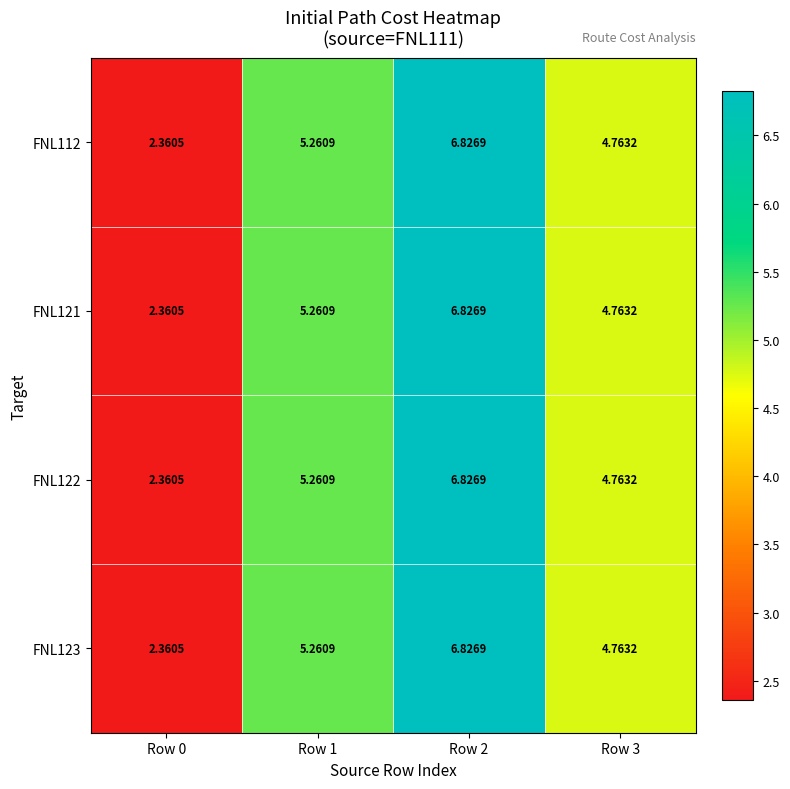

Is the value of FNL122 at Row 3 greater than the value of FNL112 at Row 2?

No